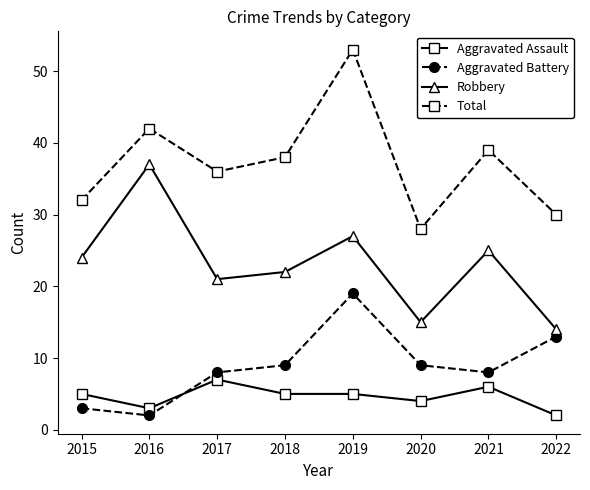

What is the value of the Robbery point at the 8th from the left?

14